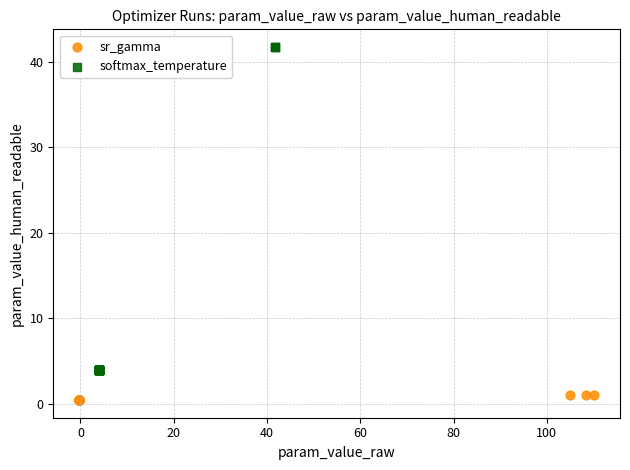

What are all the series names shown in the legend?

sr_gamma, softmax_temperature